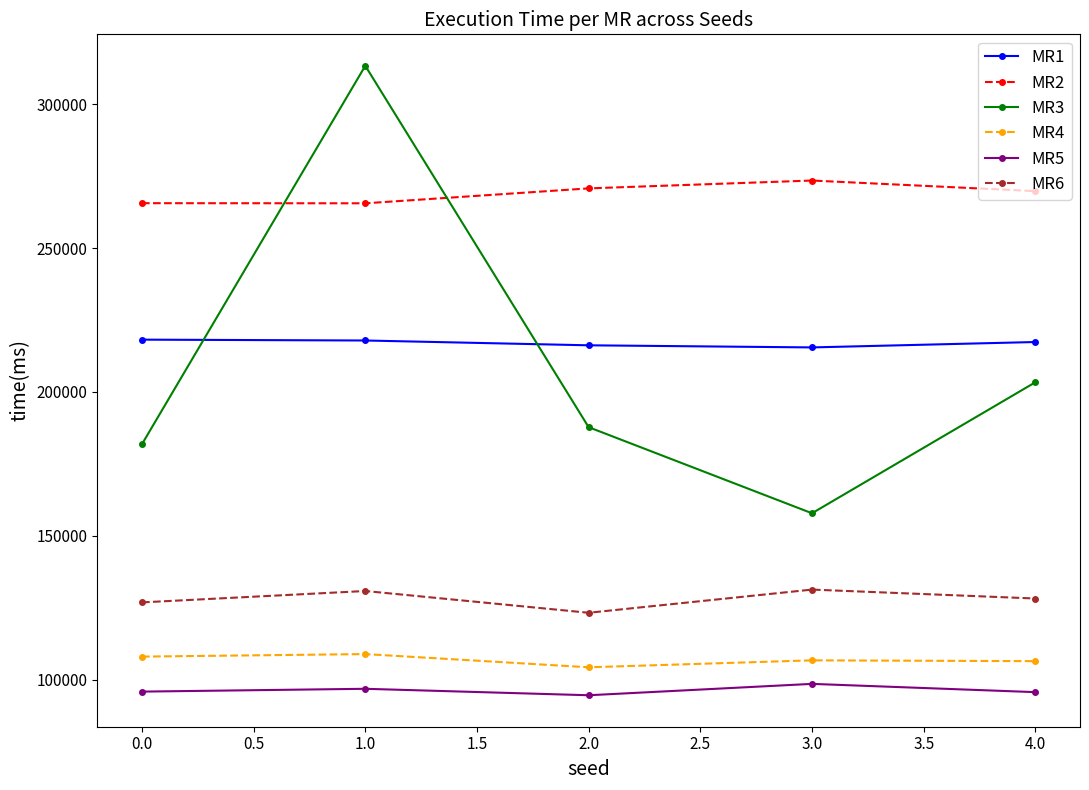

Is it true that MR1 equals 218146 at 0.0?

True